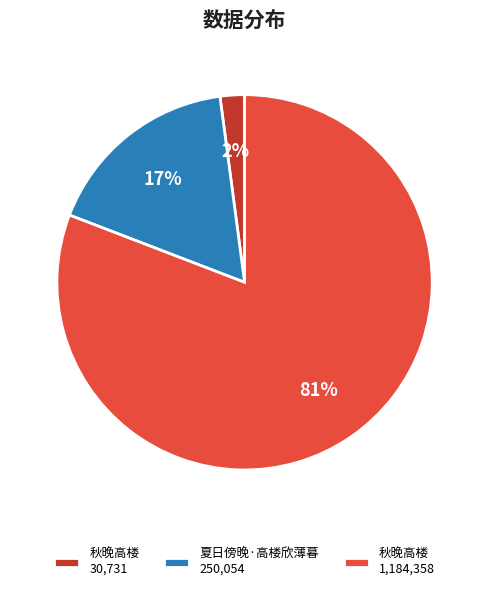

The 夏日傍晚·高楼欣薄暮 250,054 slice represents 17% of the pie. True or false?

True